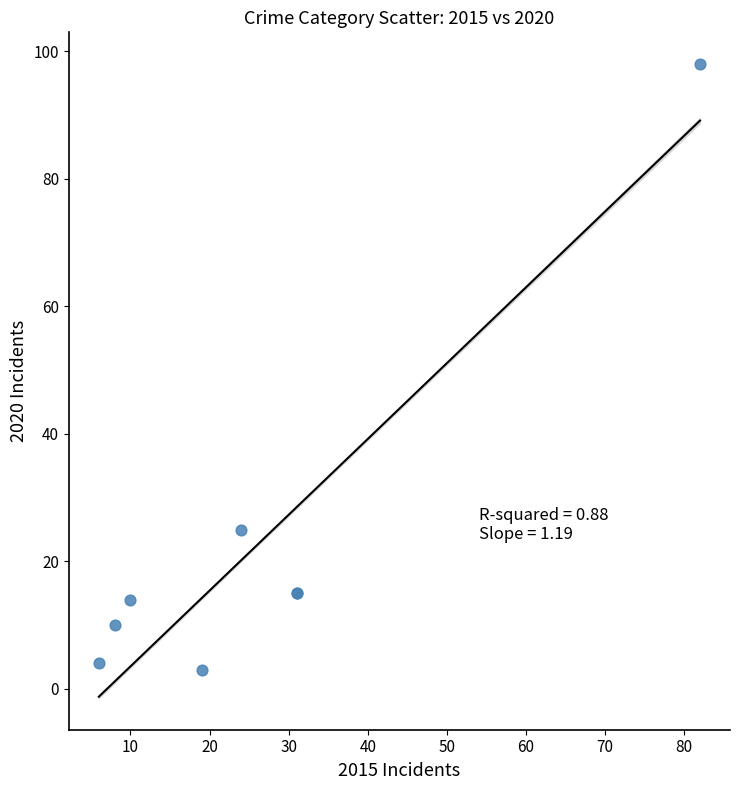

What Y value in the scatter plot is closest to 50?

25